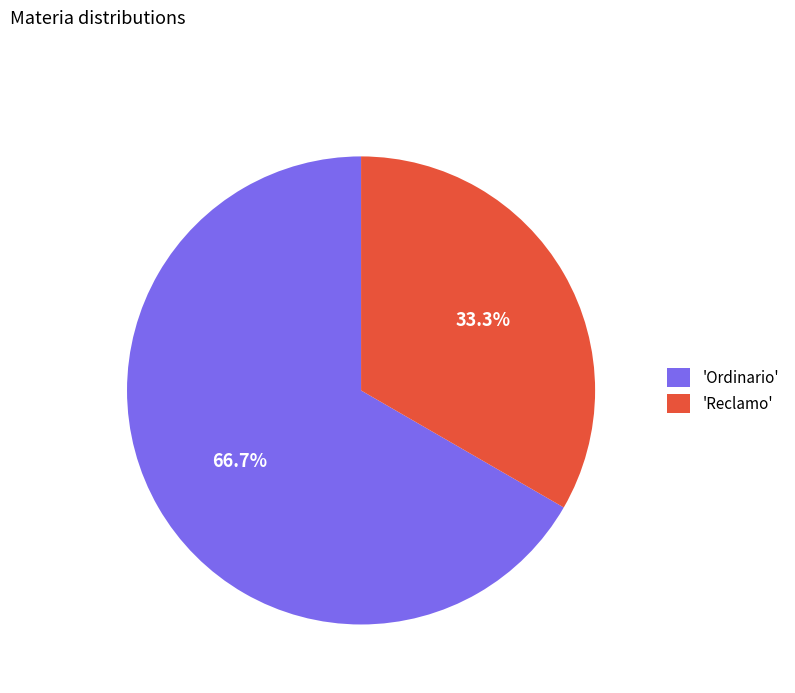

What percentage do 'Reclamo' and 'Ordinario' together represent?

100.0%